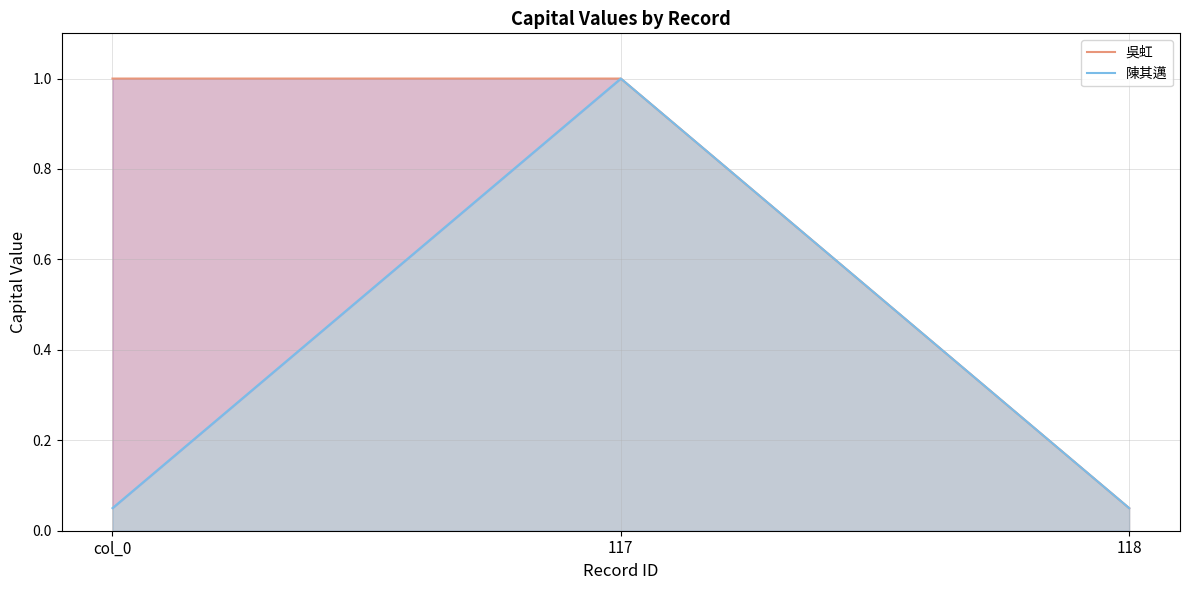

Does the chart have visible grid lines?

Yes